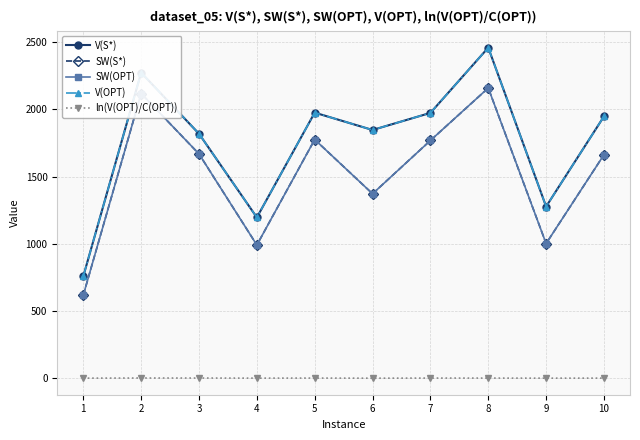

Is this an area chart (filled region under the line)?

No